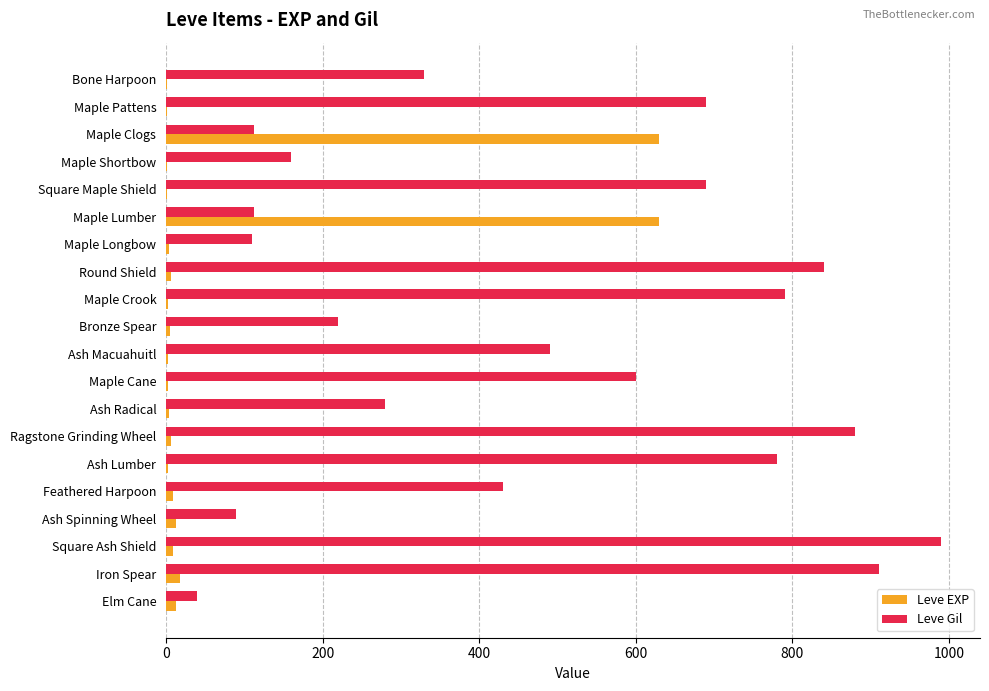

Which label corresponds to the largest value in the chart?

Square Ash Shield